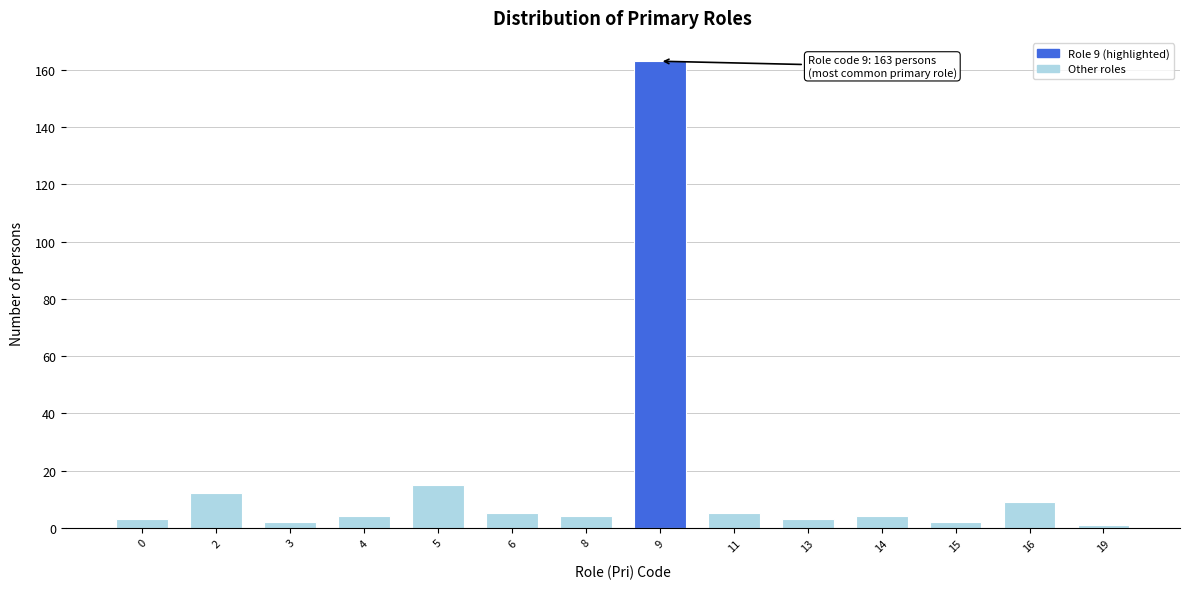

Reading left to right, extract all data points from this chart.

3	12	2	4	15	5	4	163	5	3	4	2	9	1